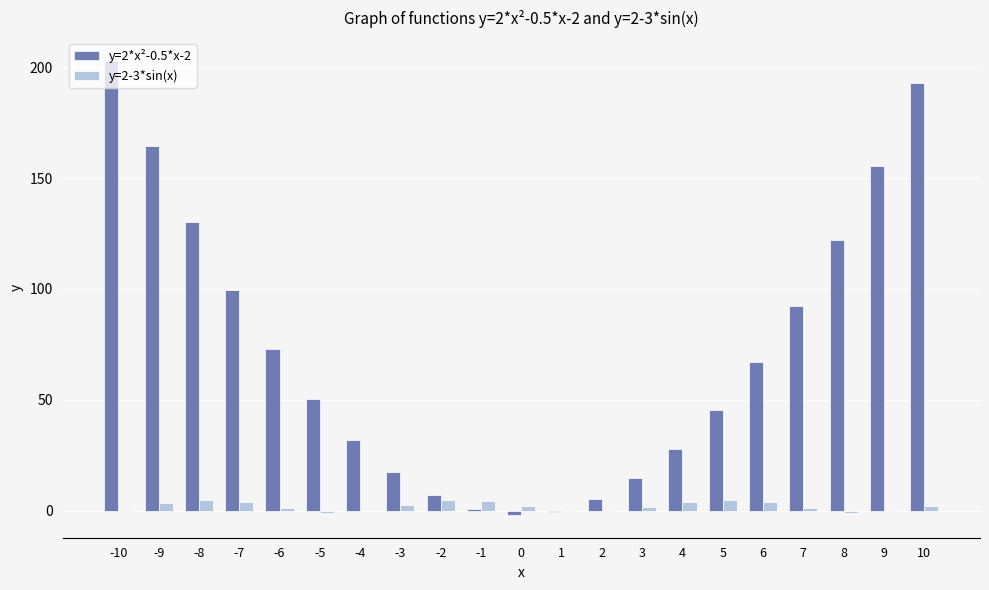

Is it true that y=2*x²-0.5*x-2 equals 58.7 at 8?

False